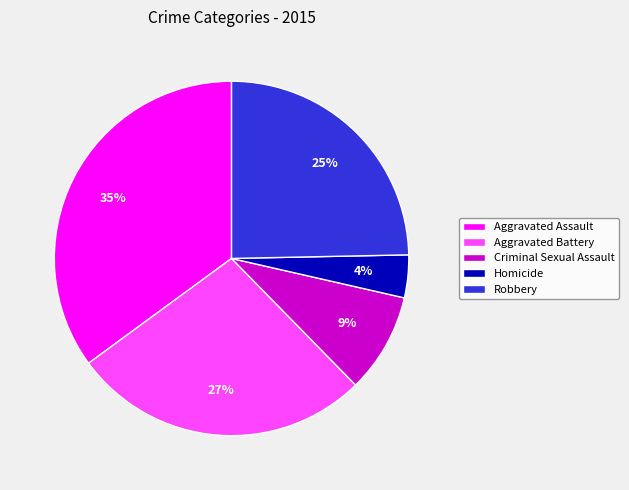

Which slice is the largest?

Aggravated Assault